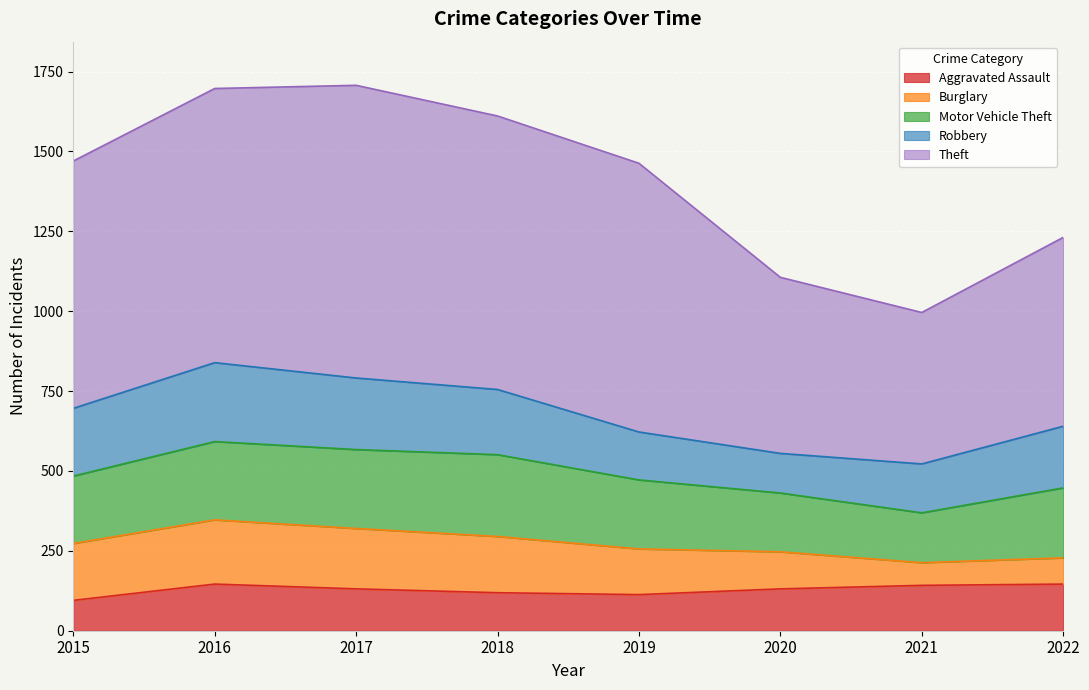

How many data points does each series have?

8